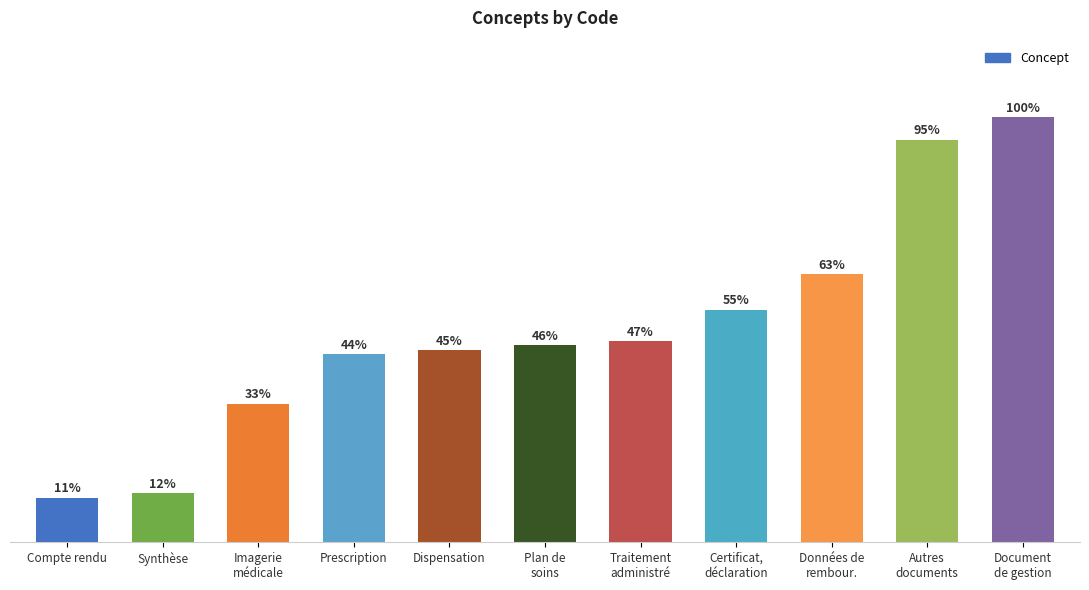

Between Certificat,
déclaration and Synthèse, which is larger?

Certificat,
déclaration